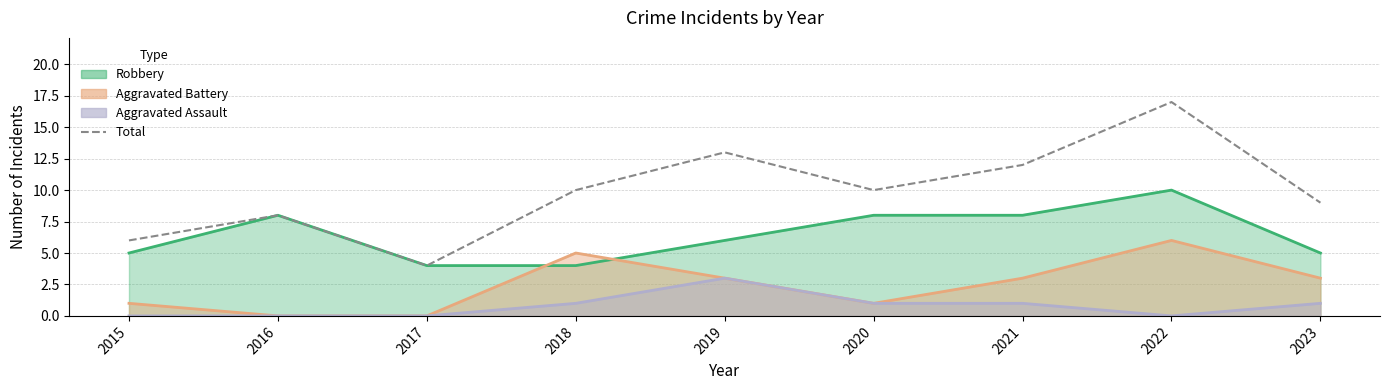

At which label does the data first exceed 10?

2019